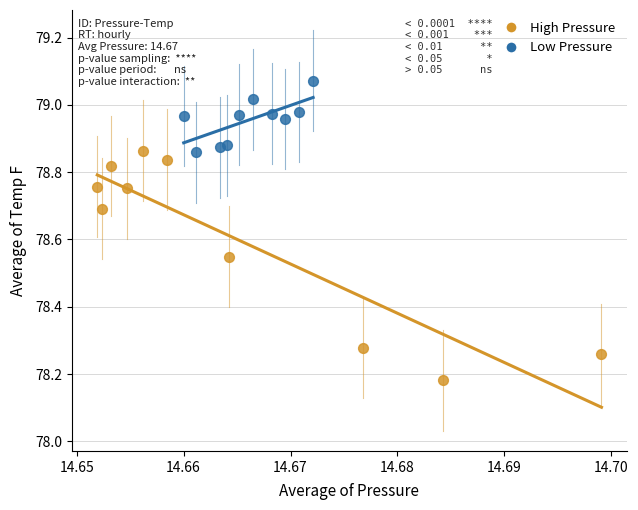

Which series reaches the maximum Y coordinate?

Low Pressure